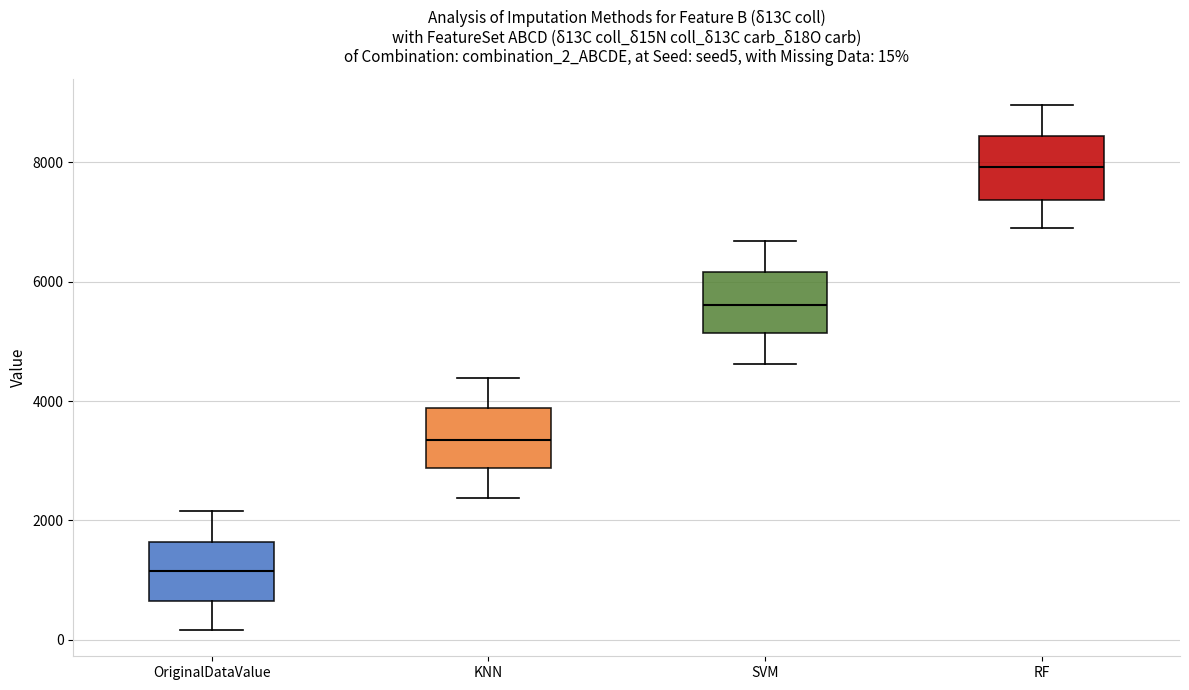

Which box's median line is the lowest?

OriginalDataValue